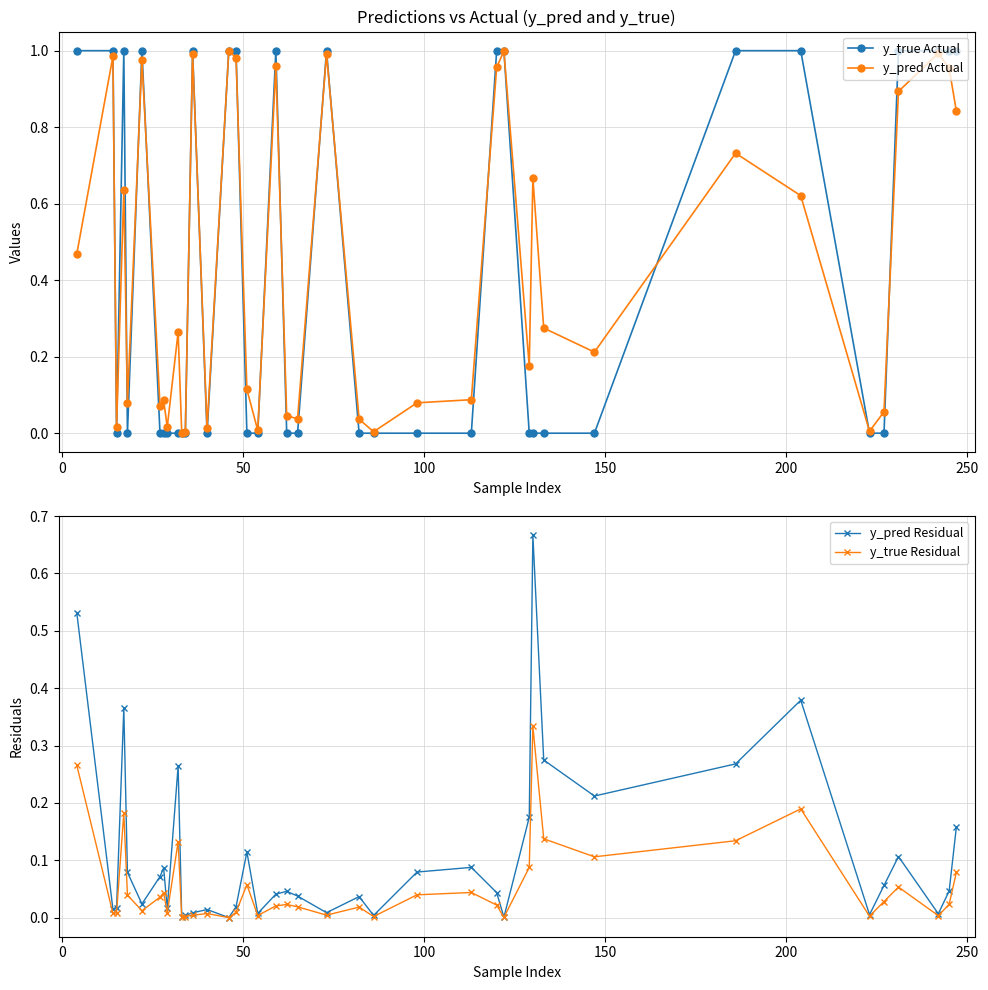

True or false: y_pred Residual has more than 0 interior local peaks.

True